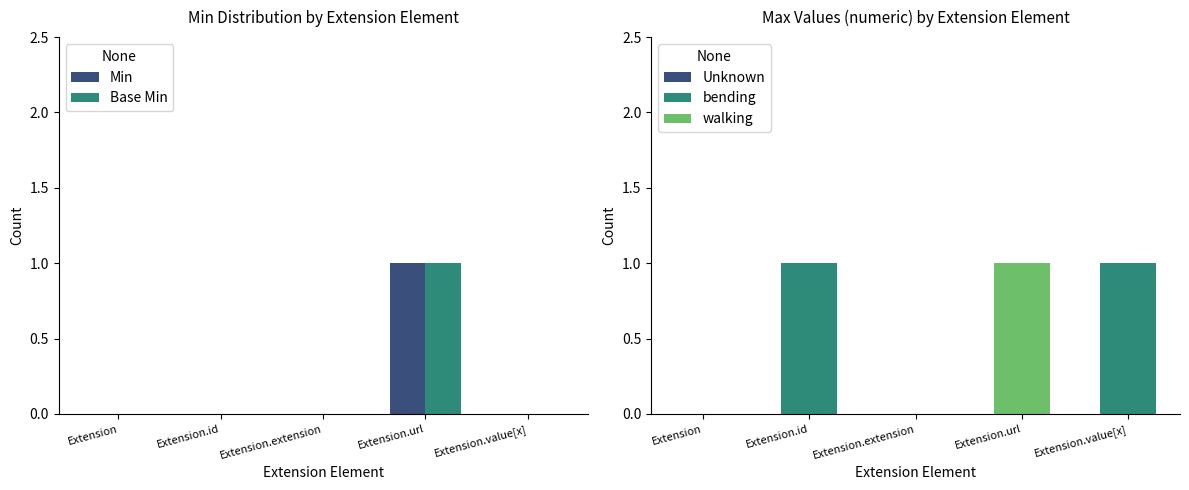

Are the bars horizontal?

No